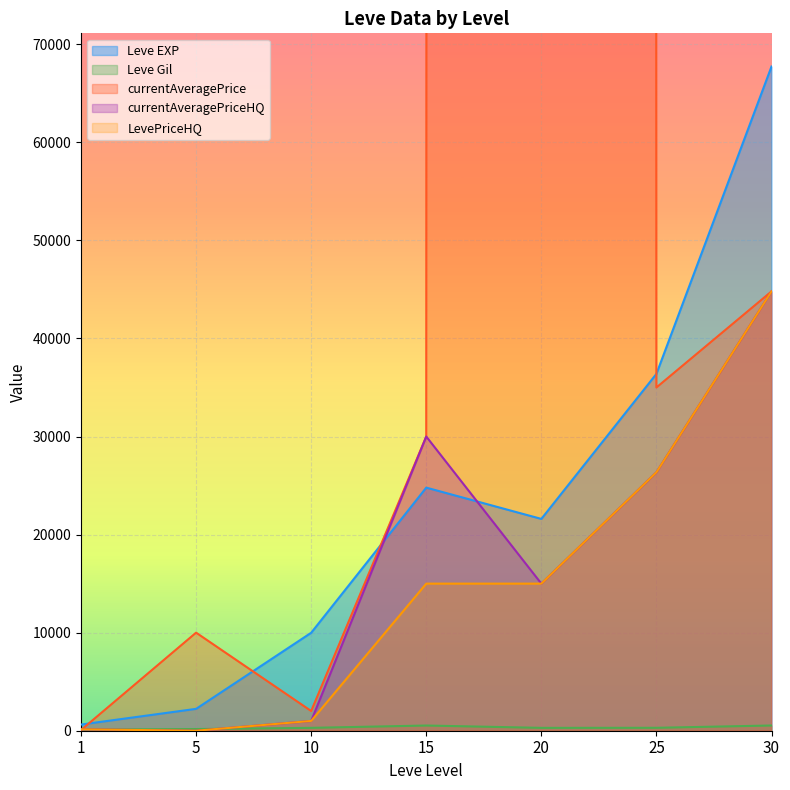

The value of currentAveragePriceHQ at 25 is 44817.8. True or false?

False